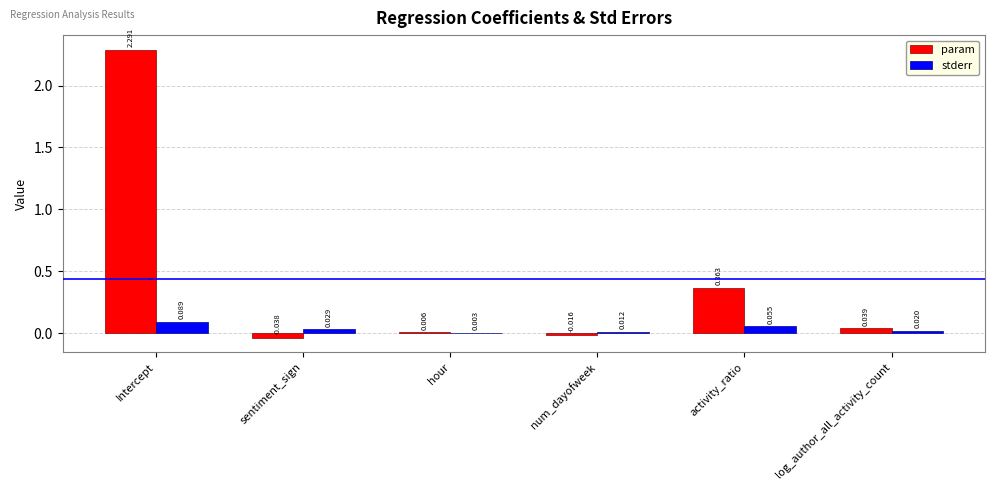

How many groups of bars are there?

6